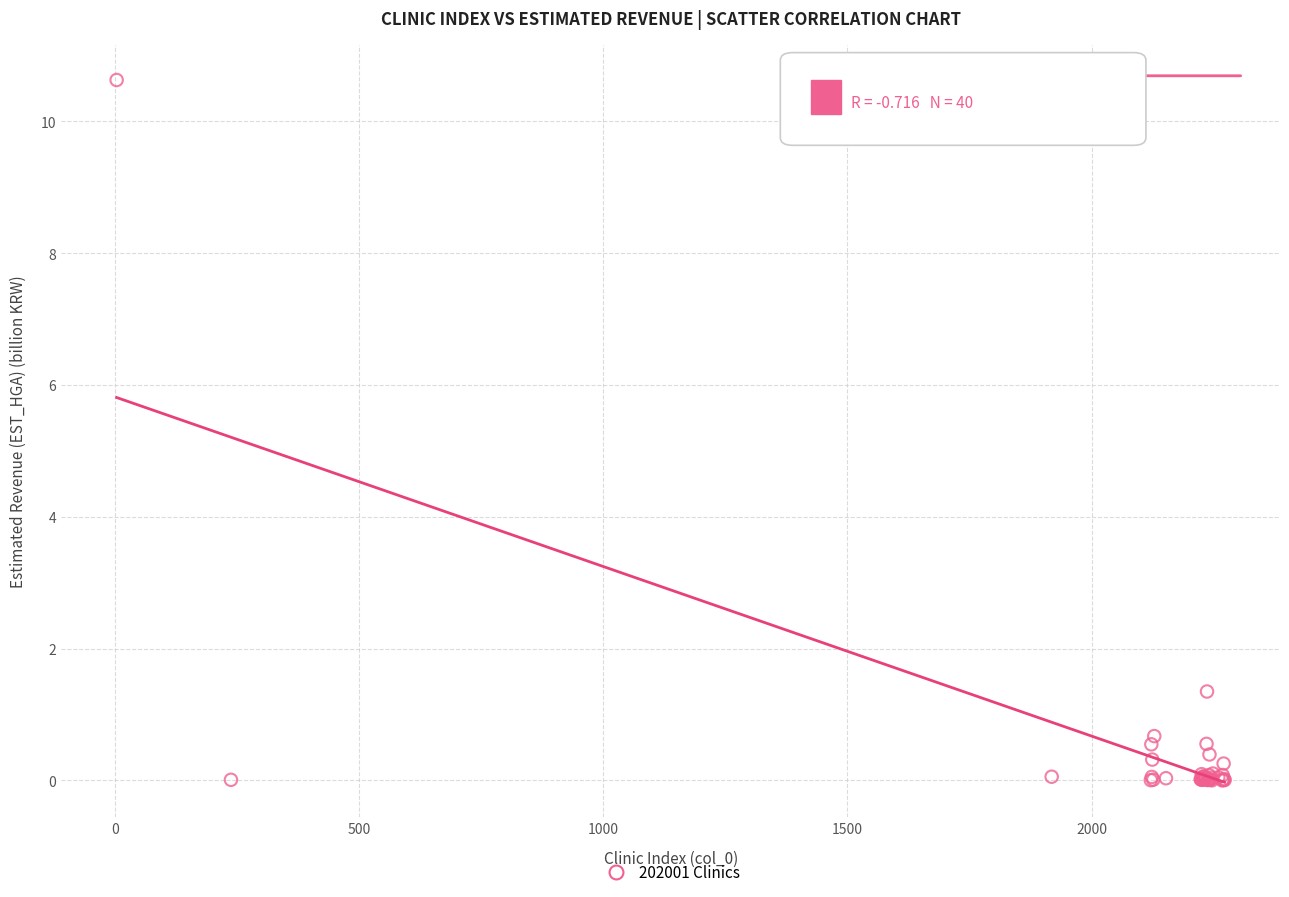

What Y value in the scatter plot is closest to 5?

1.3